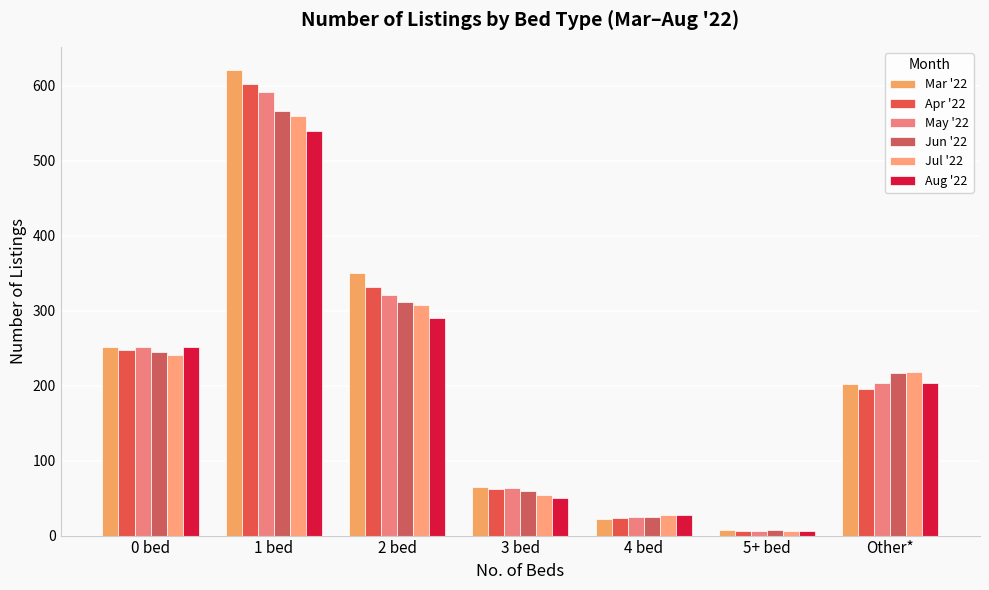

What is the label of the 3rd bar from the right?

4 bed